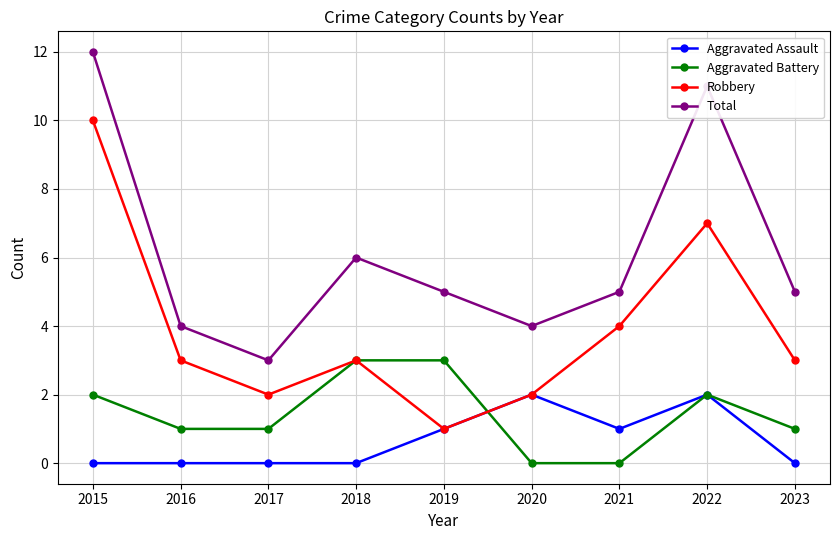

Rank the series by their maximum value, from highest to lowest.

Total, Robbery, Aggravated Battery, Aggravated Assault